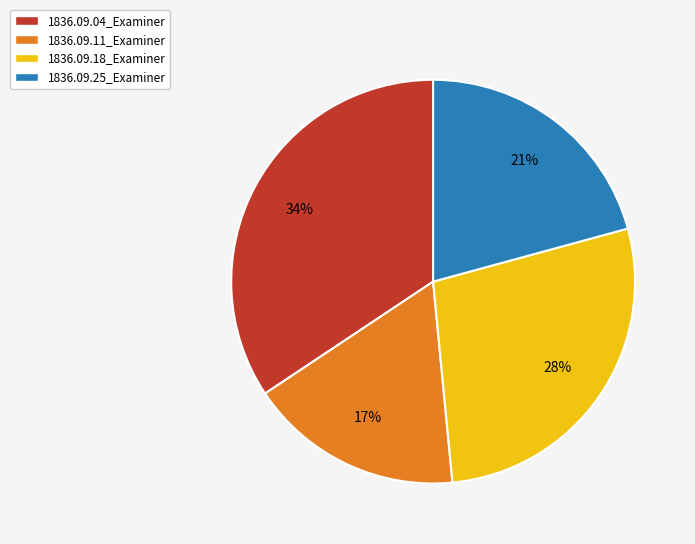

To the nearest percent, what percentage of the pie is 1836.09.18_Examiner?

28%